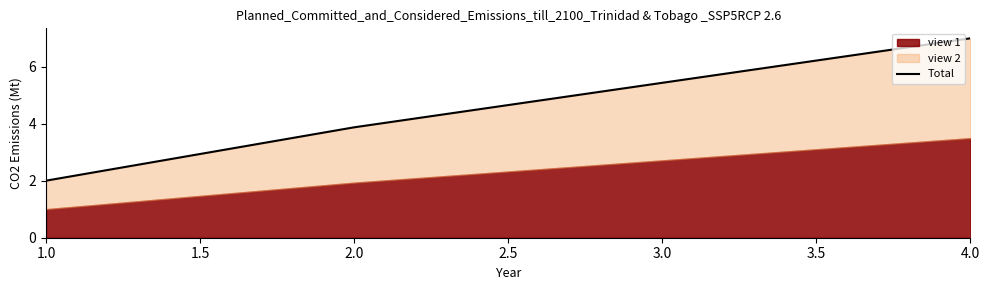

What is the label of the 4th point from the left?

4.0